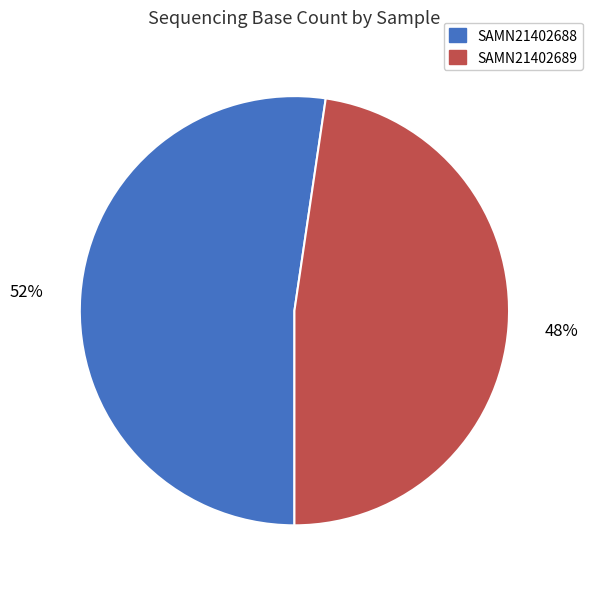

Combined, do SAMN21402689 and SAMN21402688 account for over 50%?

Yes